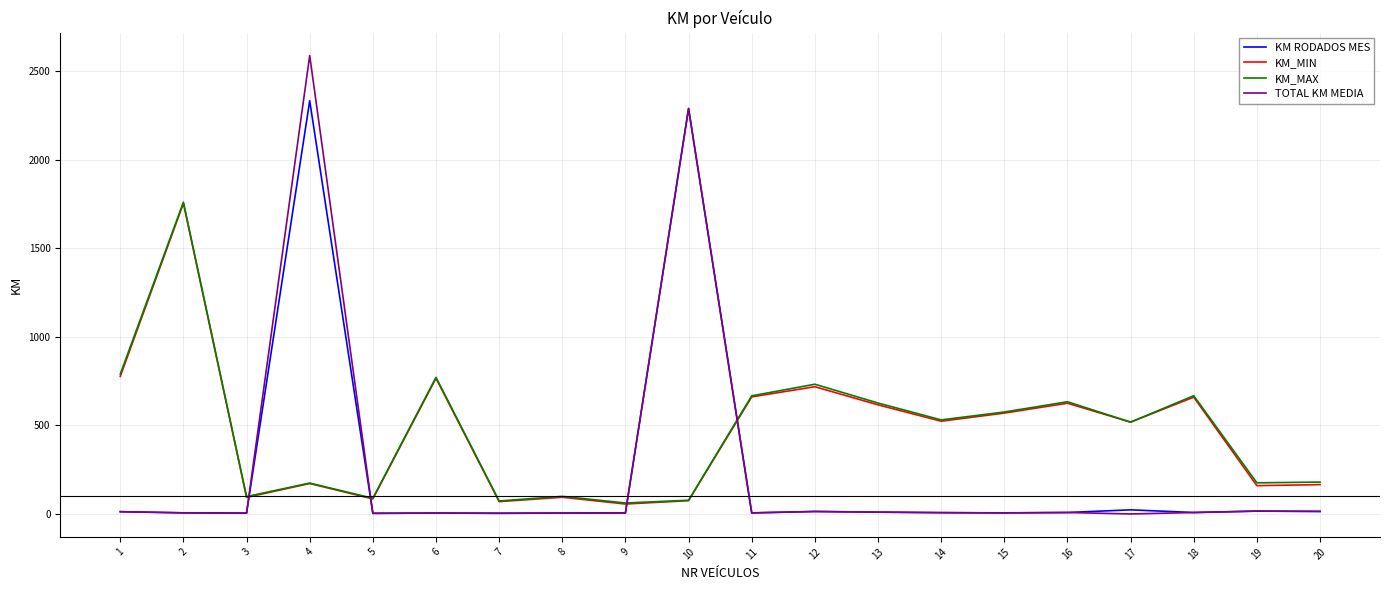

How many values in the KM RODADOS MES series exceed 8?

10